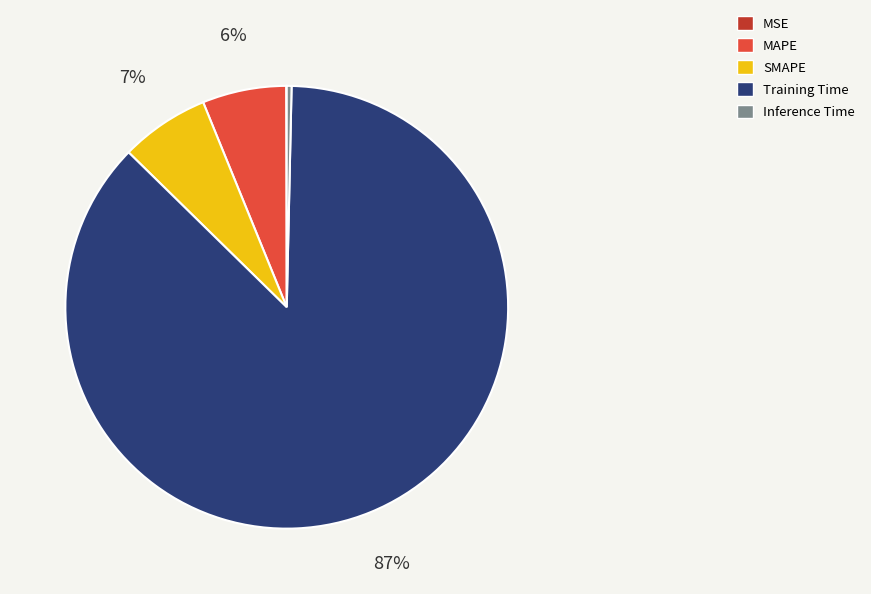

Which slice is the largest?

Training Time